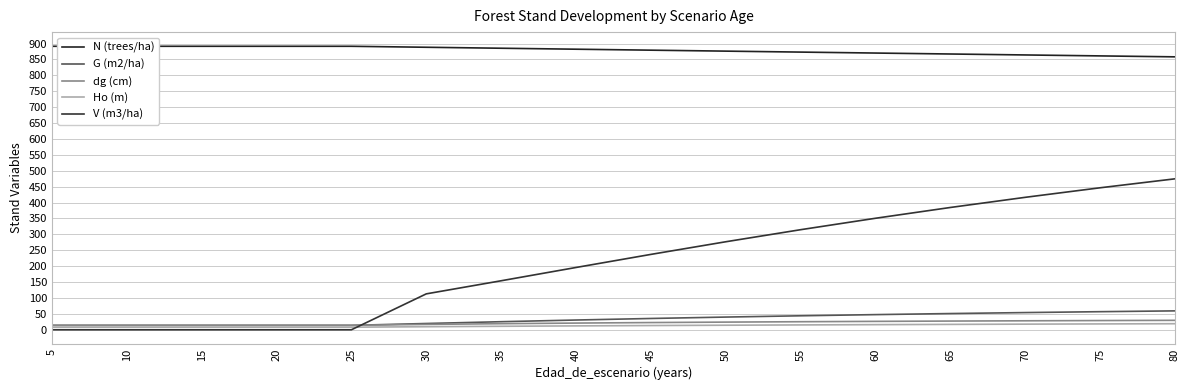

At 30, list the series in order from largest to smallest.

N (trees/ha), V (m3/ha), G (m2/ha), dg (cm), Ho (m)